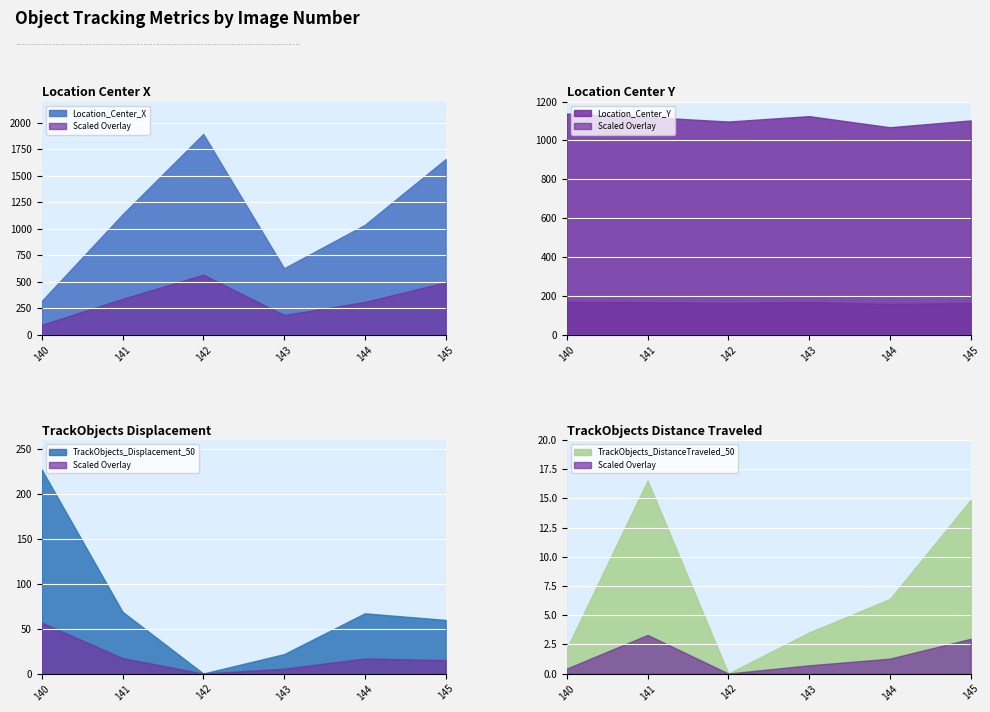

True or false: Location_Center_X has more than 2 points higher than both neighbors.

False